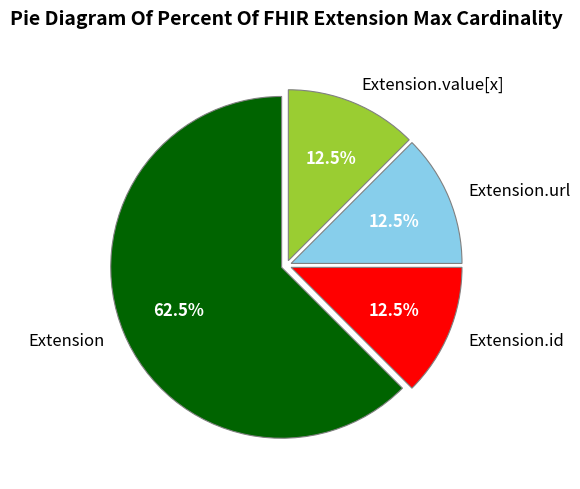

Which category has the biggest portion of the pie?

Extension